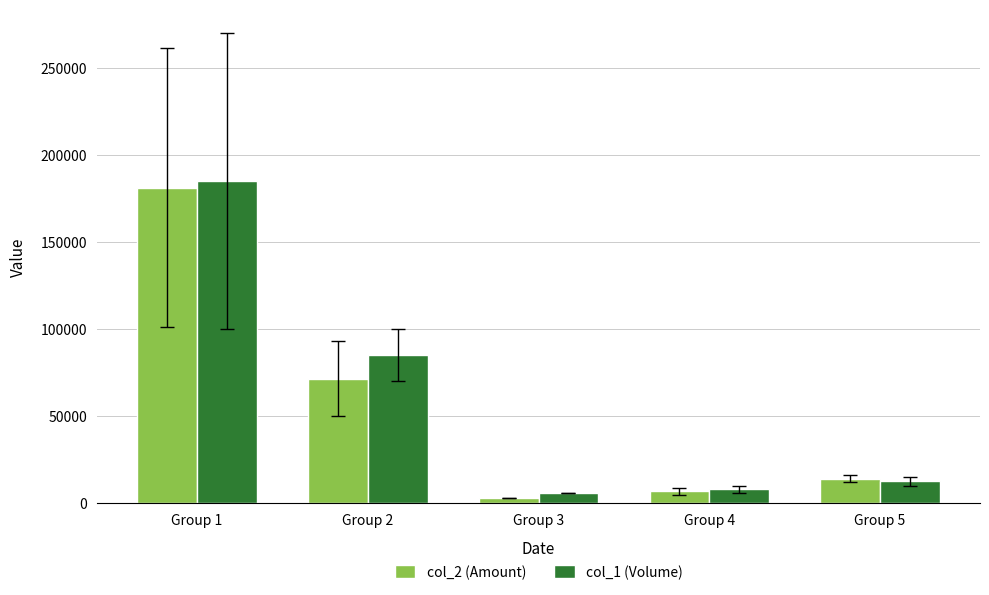

Which series has the widest spread of values?

col_1 (Volume)